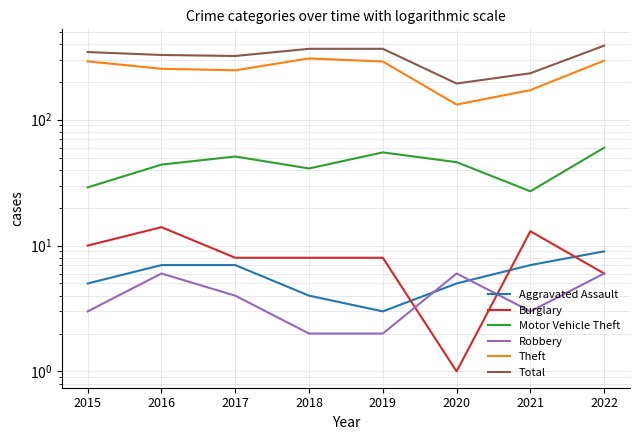

What is the total value across all series at 2015?

683